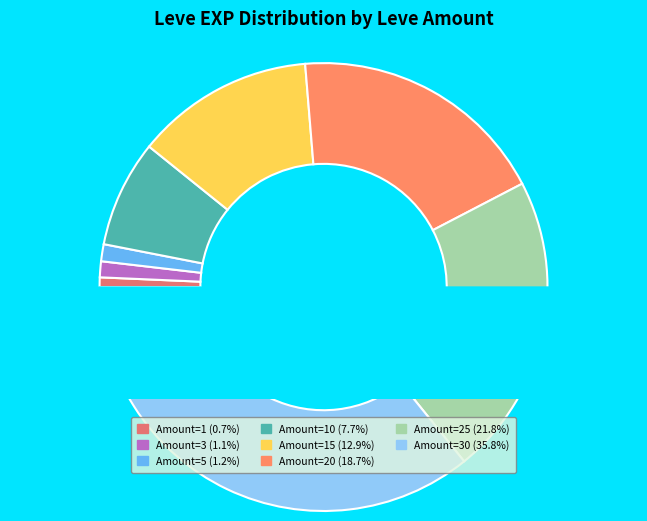

What is the largest slice in the pie chart?

30